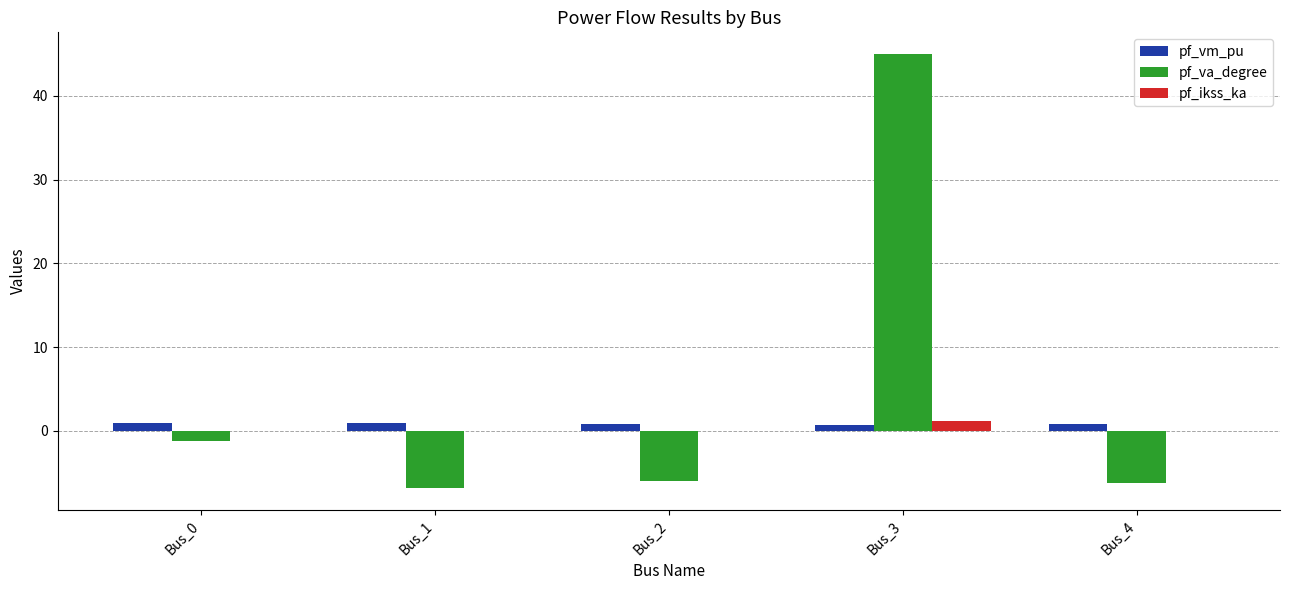

Which series has the largest total across all categories?

pf_va_degree